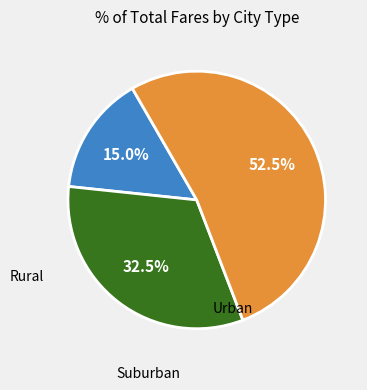

Count the number of slices in the pie.

3